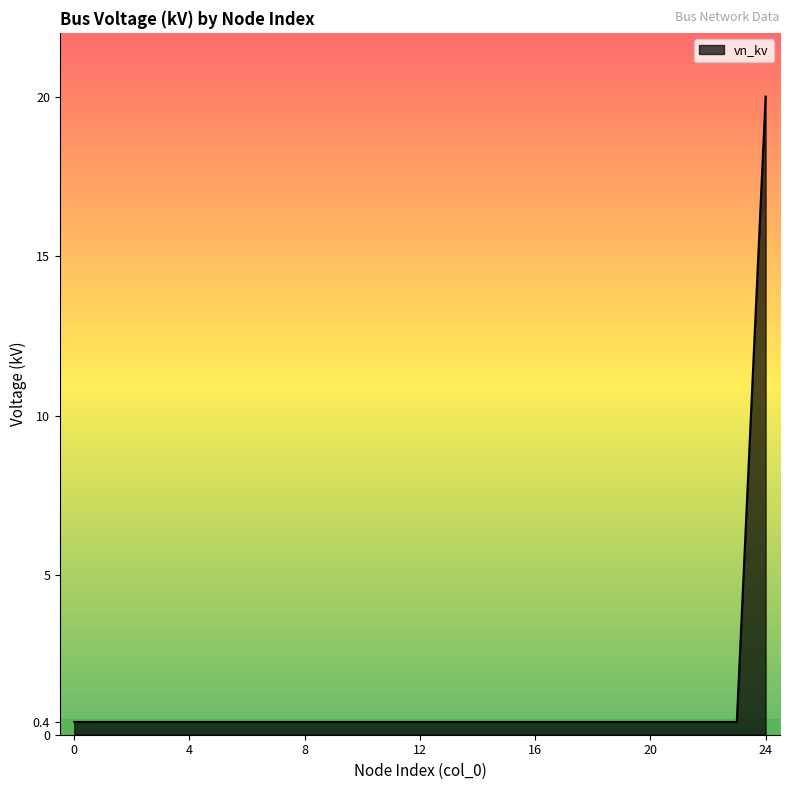

What is the difference between the maximum and minimum values?

19.6